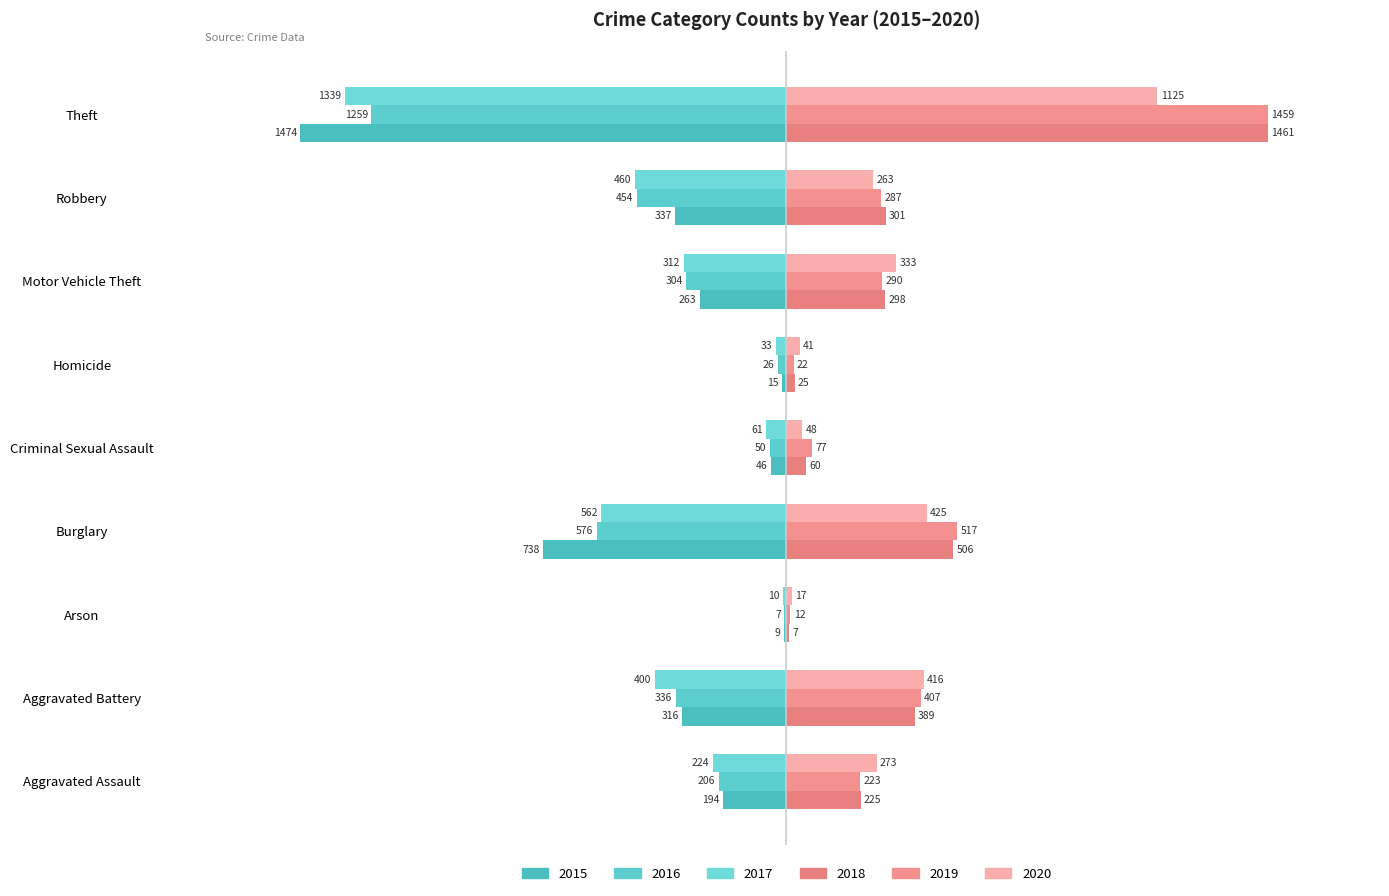

Which series has the largest total across all categories?

2019